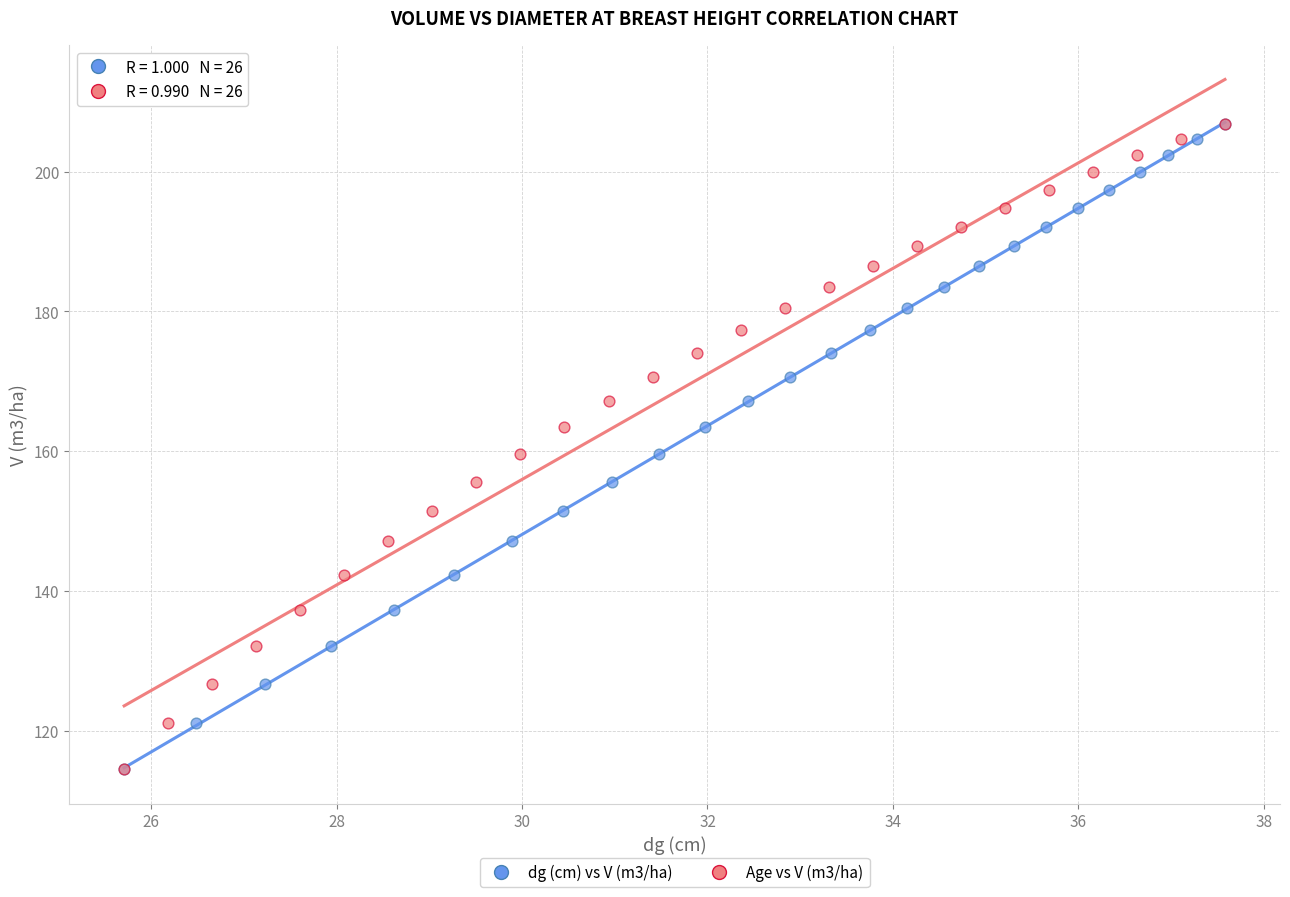

What are all the series names shown in the legend?

dg (cm) vs V (m3/ha), Age vs V (m3/ha)